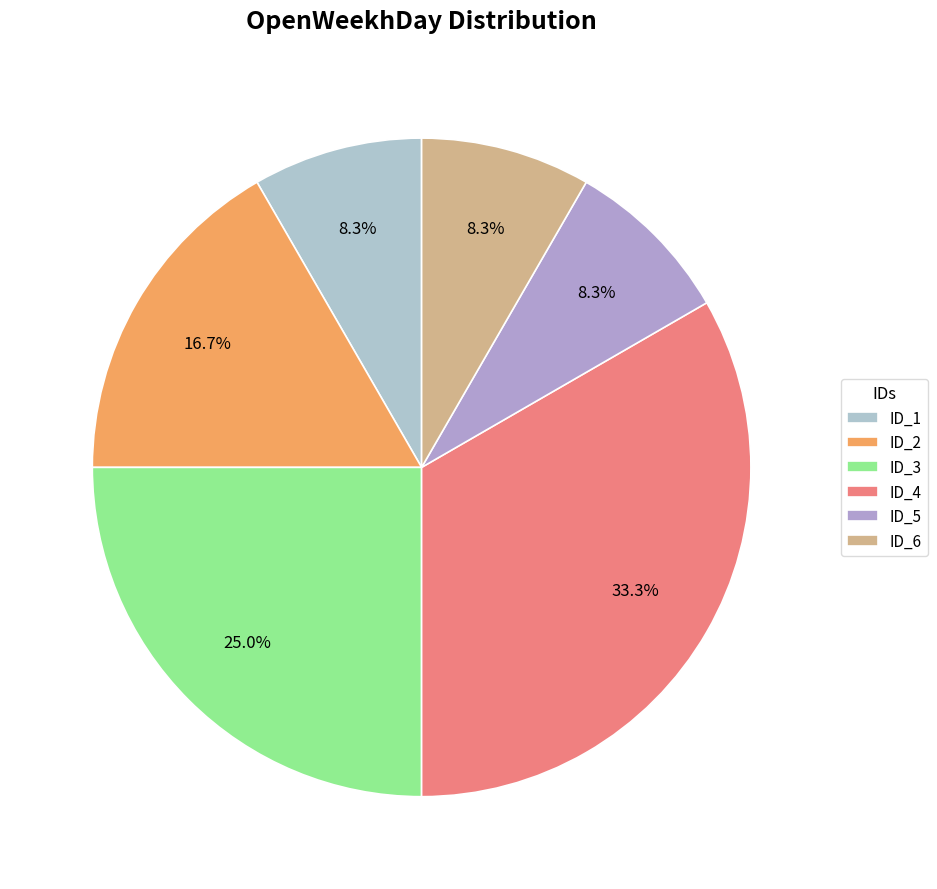

How many segments does this pie chart have?

6